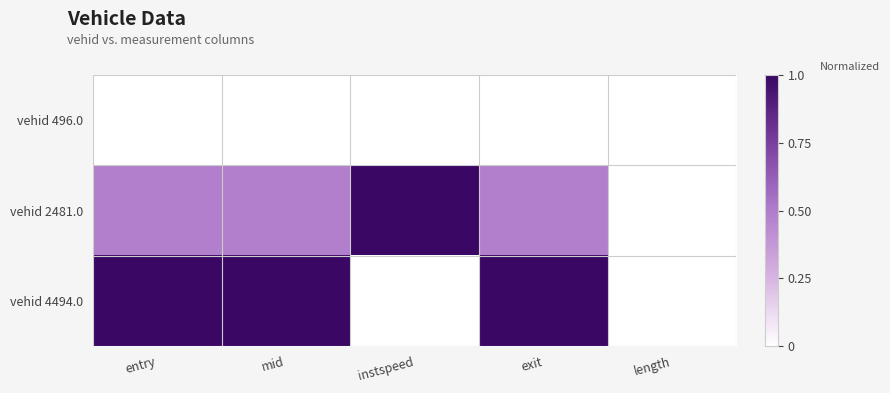

Reading right to left, list all the values displayed in this chart.

vehid 496.0: length=0.0	exit=0.0	instspeed=0.0	mid=0.0	entry=0.0
vehid 2481.0: length=0.0	exit=0.5	instspeed=1.0	mid=0.5	entry=0.5
vehid 4494.0: length=0.0	exit=1.0	instspeed=0.0	mid=1.0	entry=1.0